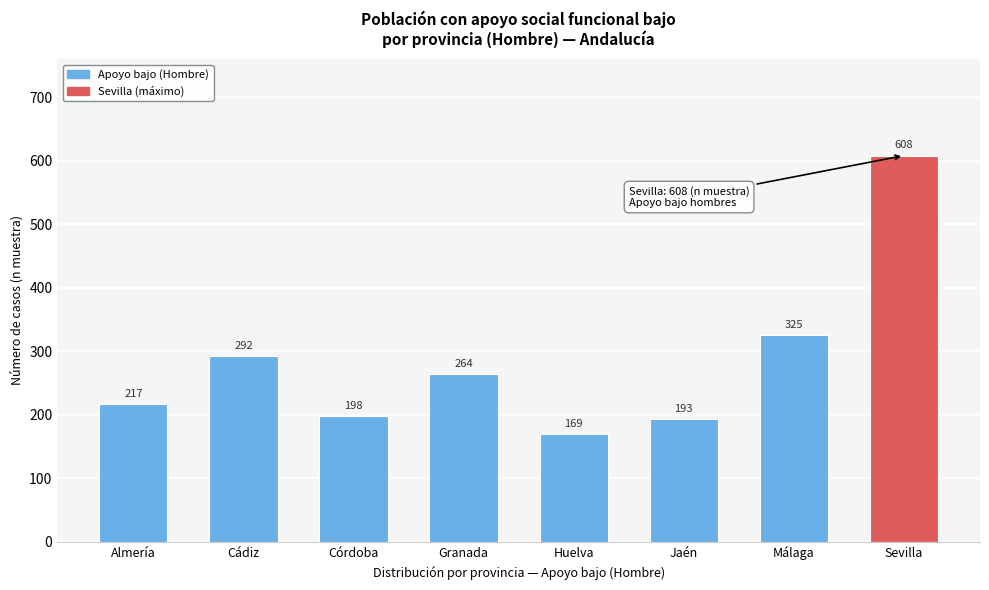

Reading right to left, list all the values displayed in this chart.

608	325	193	169	264	198	292	217